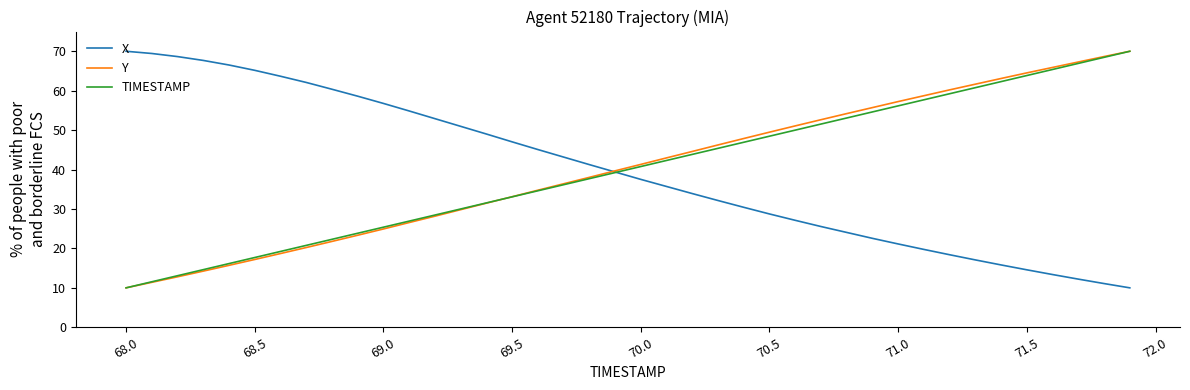

What is the smallest value displayed?

10.0